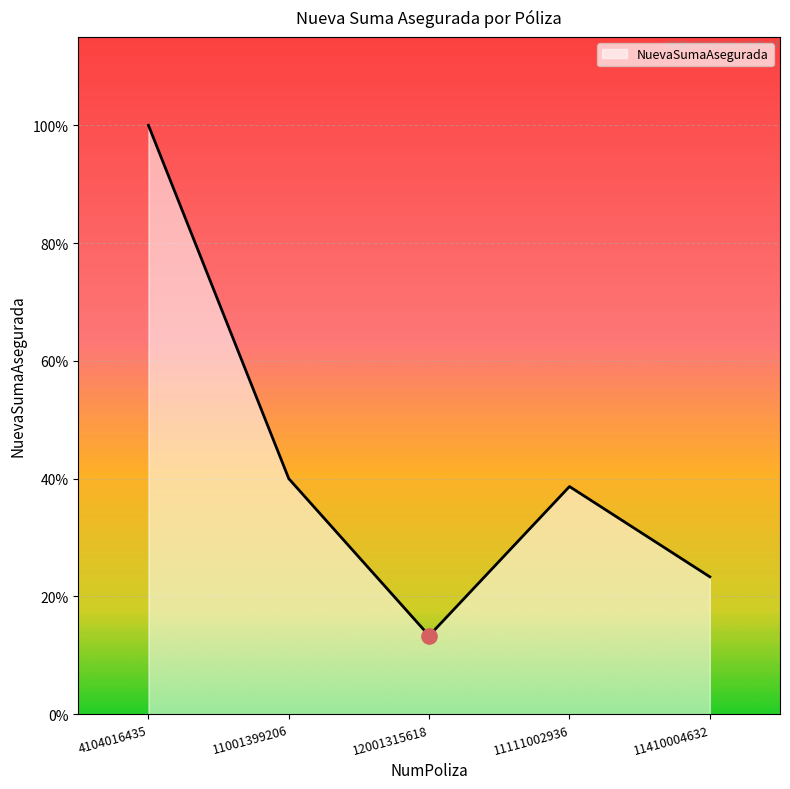

What is the ratio of the value at 11111002936 to the value at 11001399206?

1.0